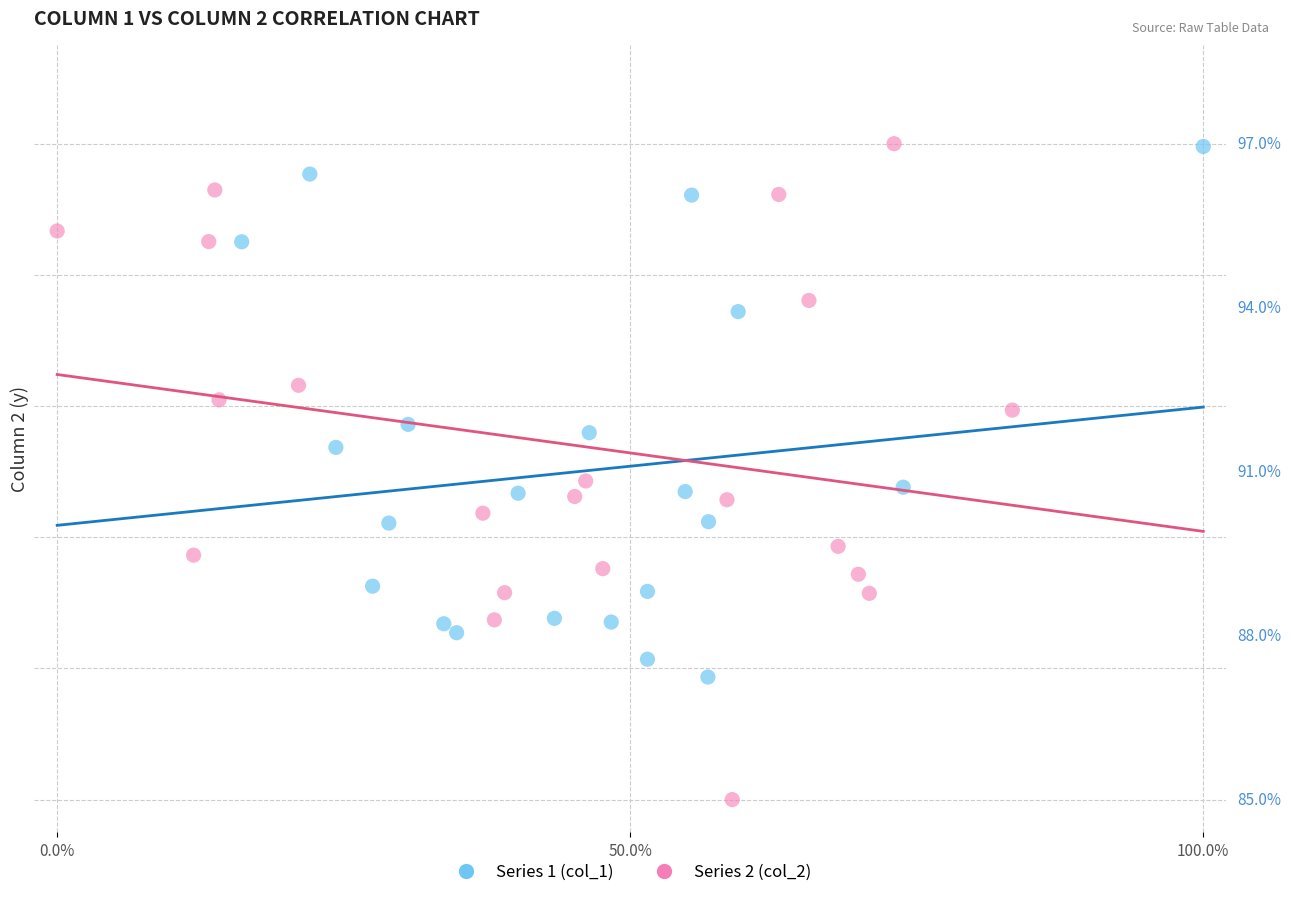

Which series reaches the minimum Y coordinate?

Series 2 (col_2)